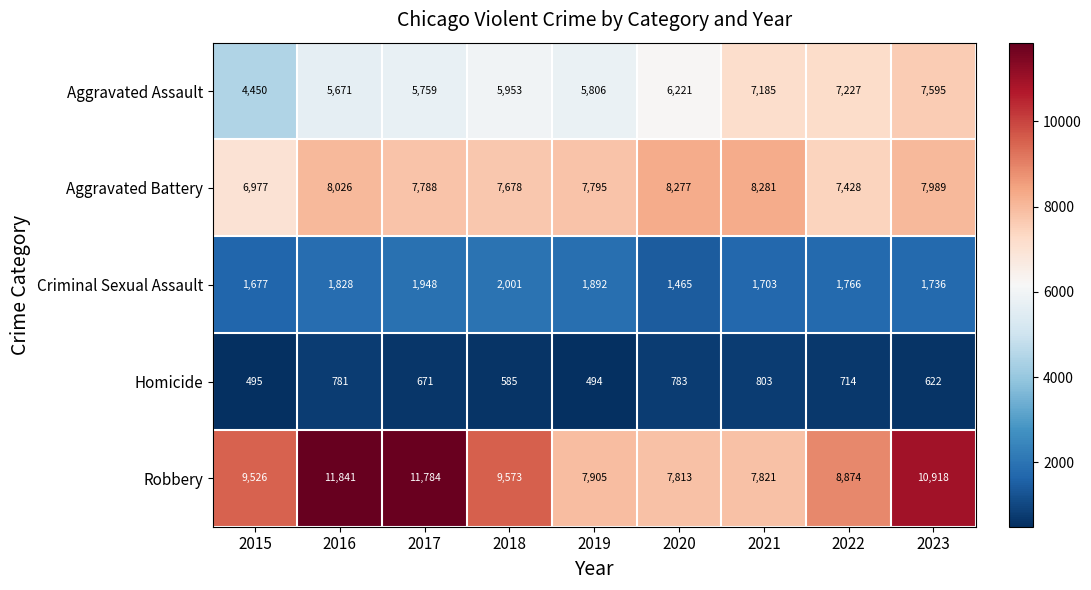

Is it true that Aggravated Assault equals 9746 at 2021?

False